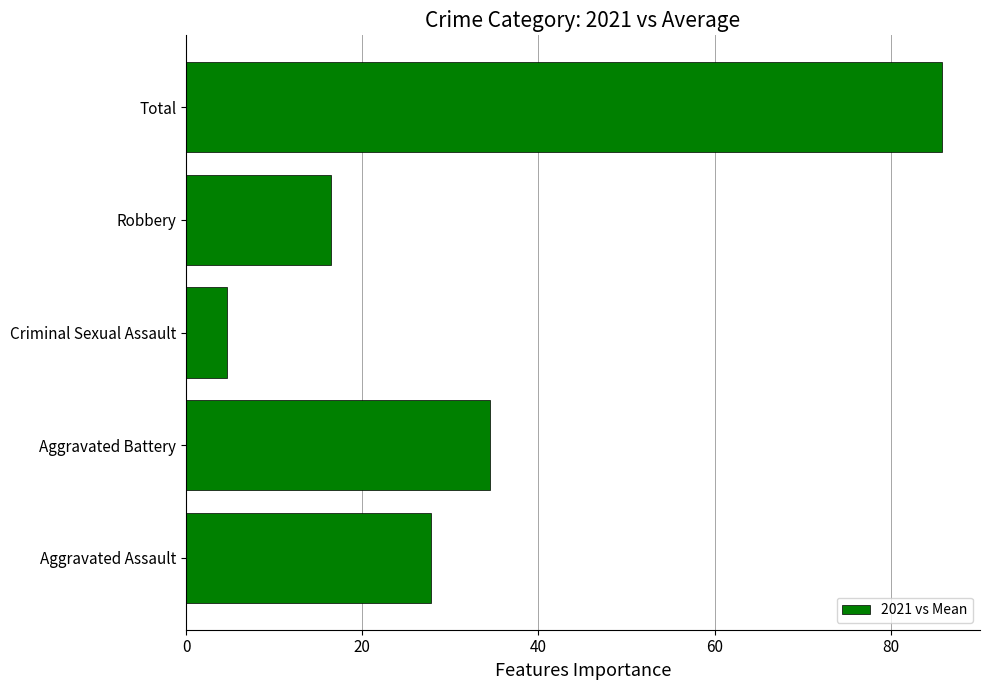

How many distinct data groups are displayed?

1